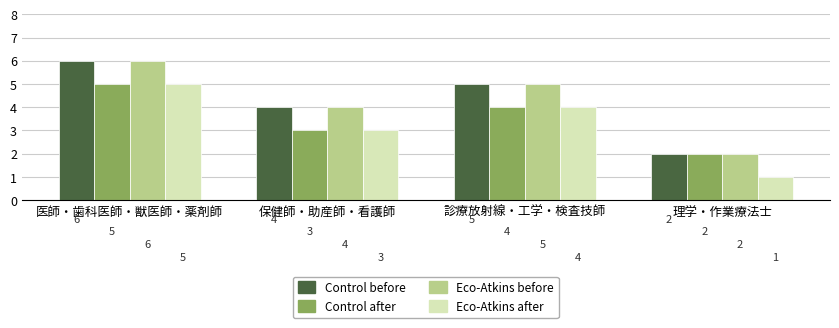

At which label is Control before closest to 4?

保健師・助産師・看護師